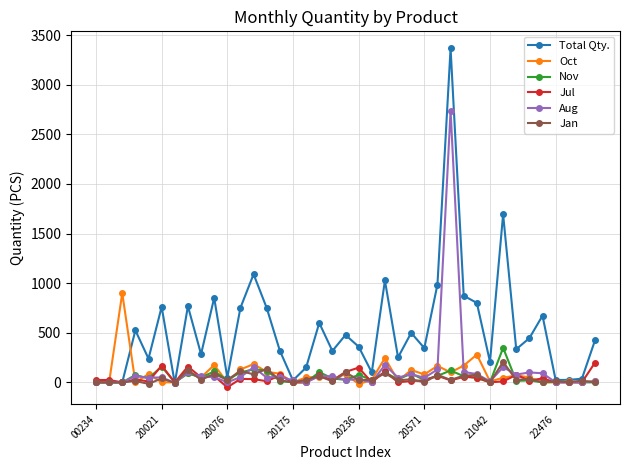

True or false: Nov has more than 0 interior local peaks.

True